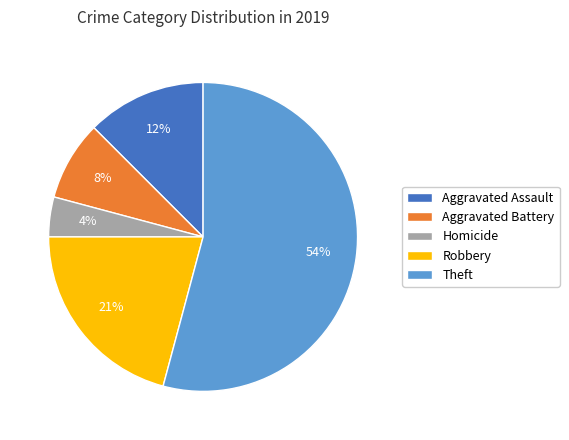

Which category accounts for the majority?

Theft